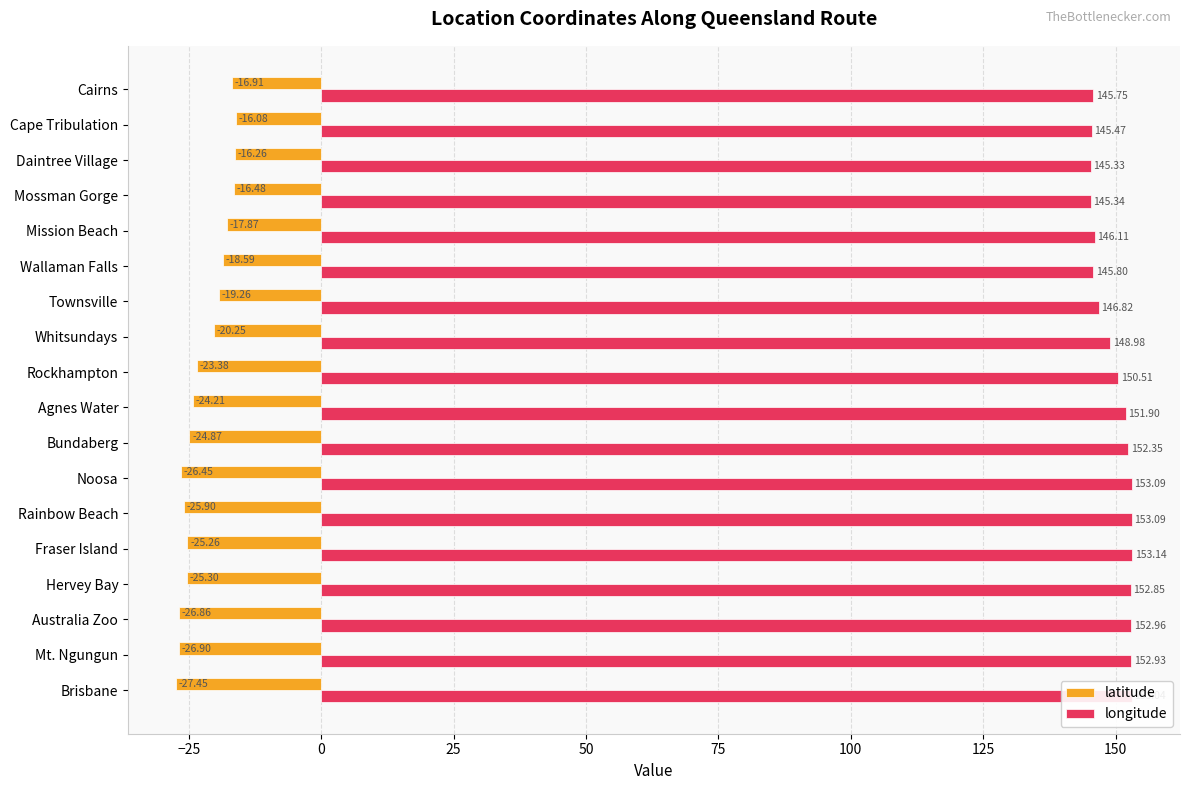

How many values in the latitude series are below -23?

10